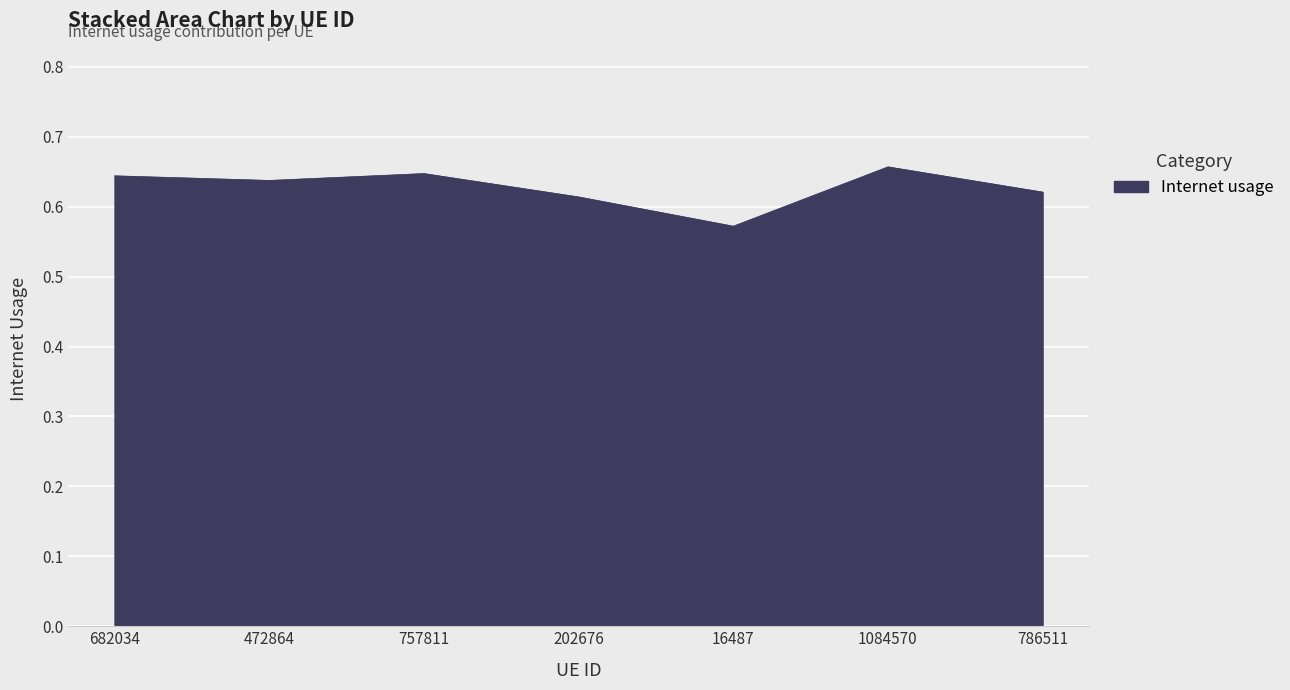

What position from the left is 786511?

7